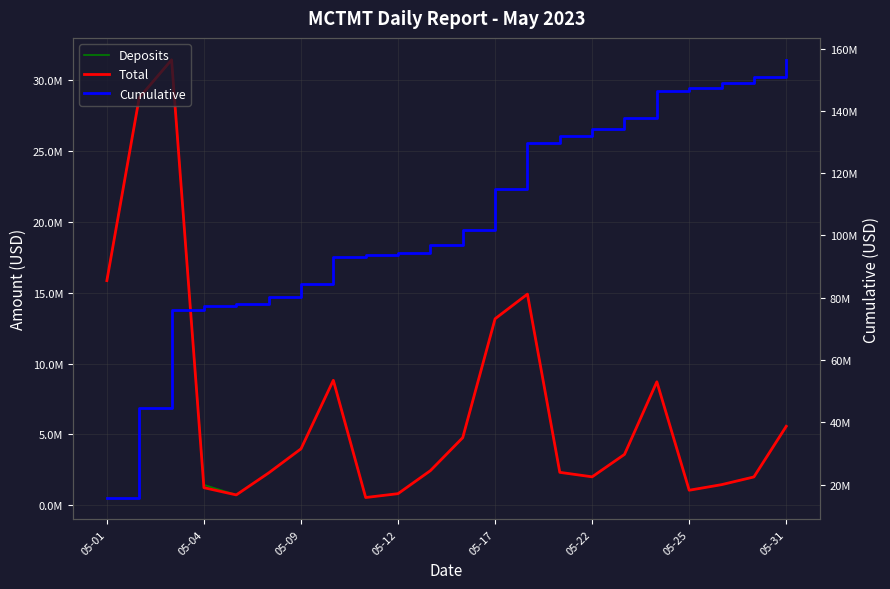

Between 14 and 20, which series saw the biggest shift?

Cumulative